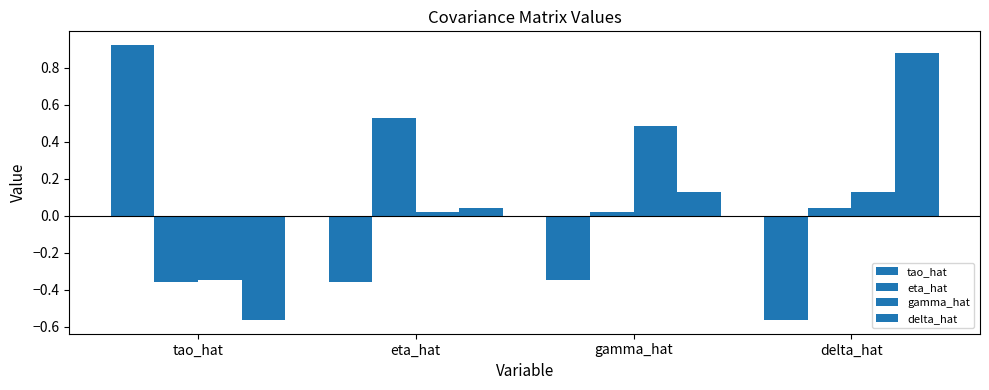

Count the number of categories in the chart.

4